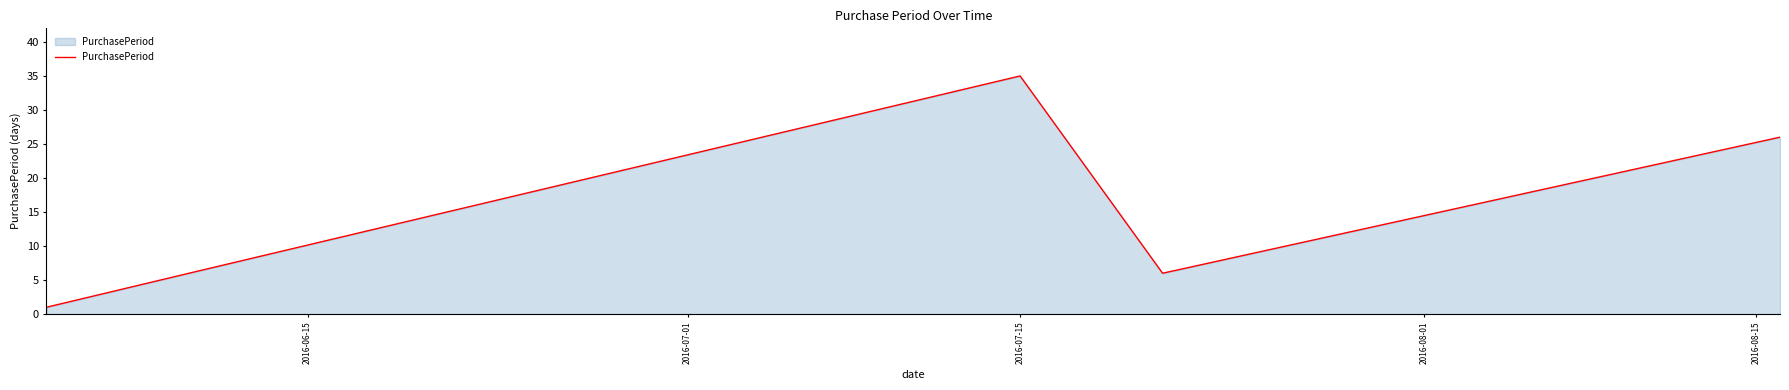

How many interior local peaks (higher than both neighbors) does the data have?

1